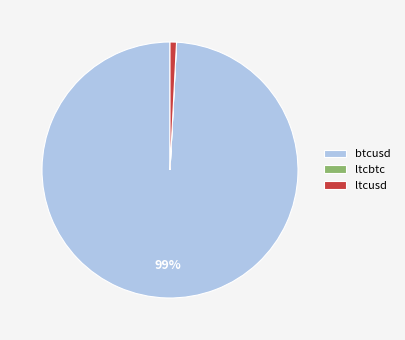

The btcusd slice represents 99% of the pie. True or false?

True